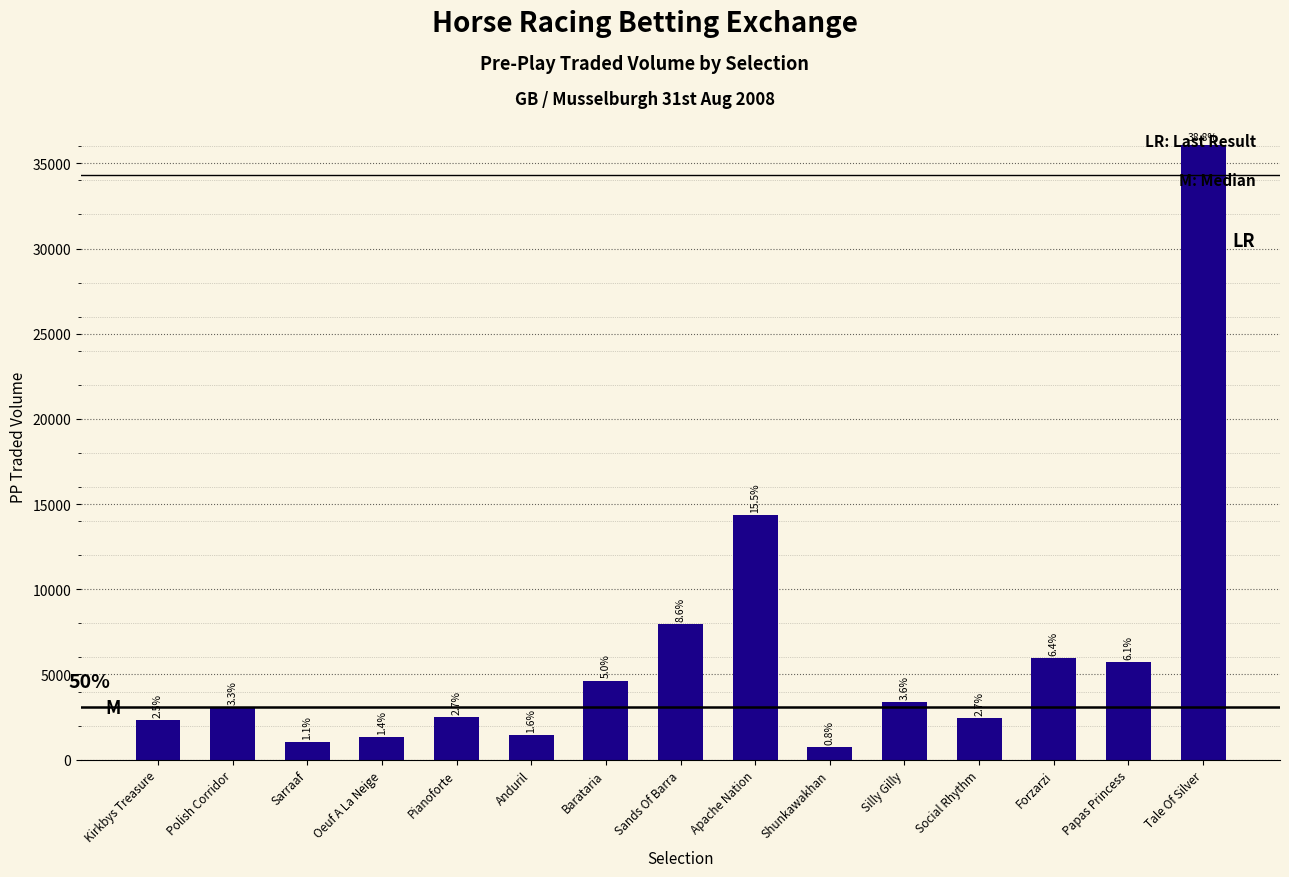

Which label corresponds to the smallest value in the chart?

Shunkawakhan